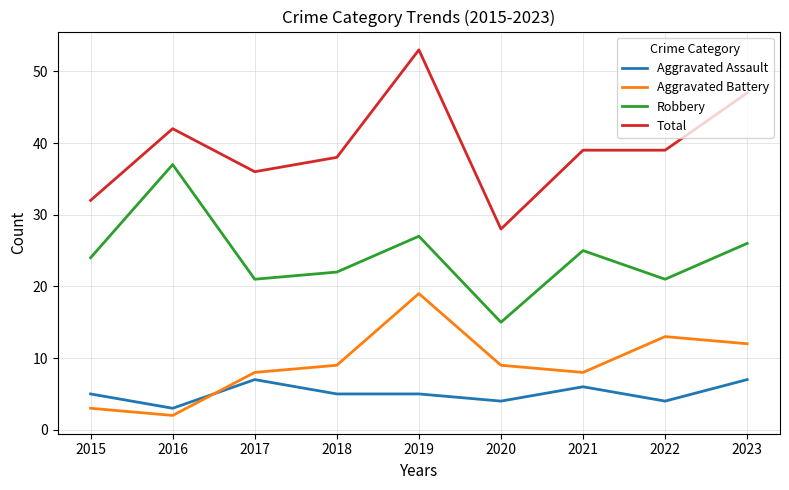

True or false: Total and Aggravated Assault cross at least once.

False